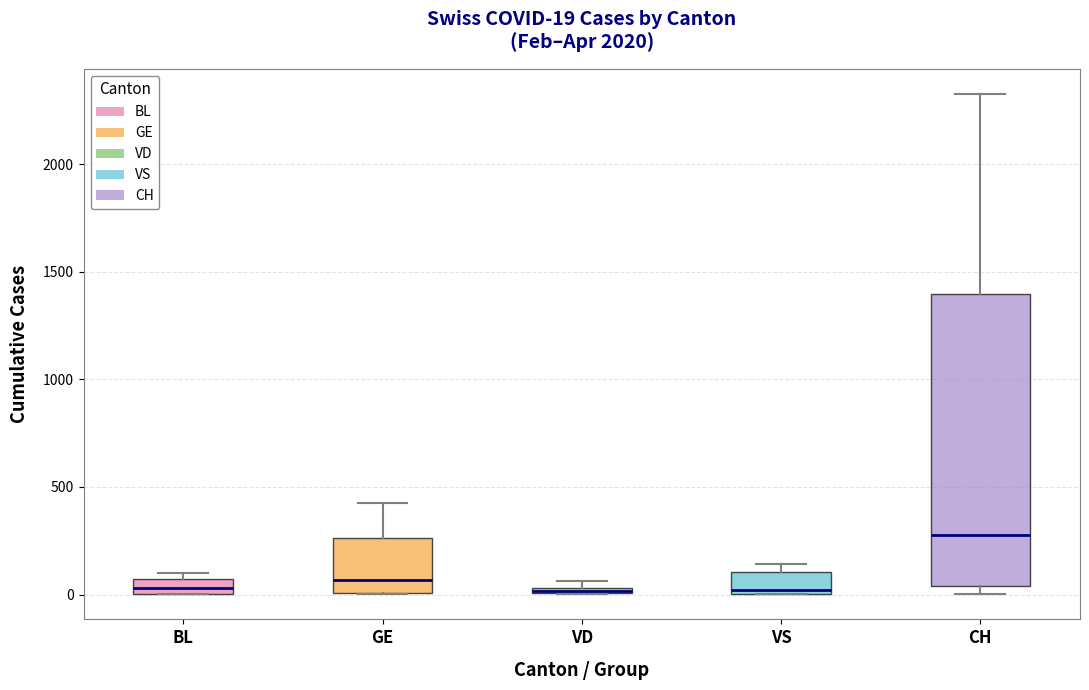

Which box is the tallest, from its lower edge to its upper edge?

CH